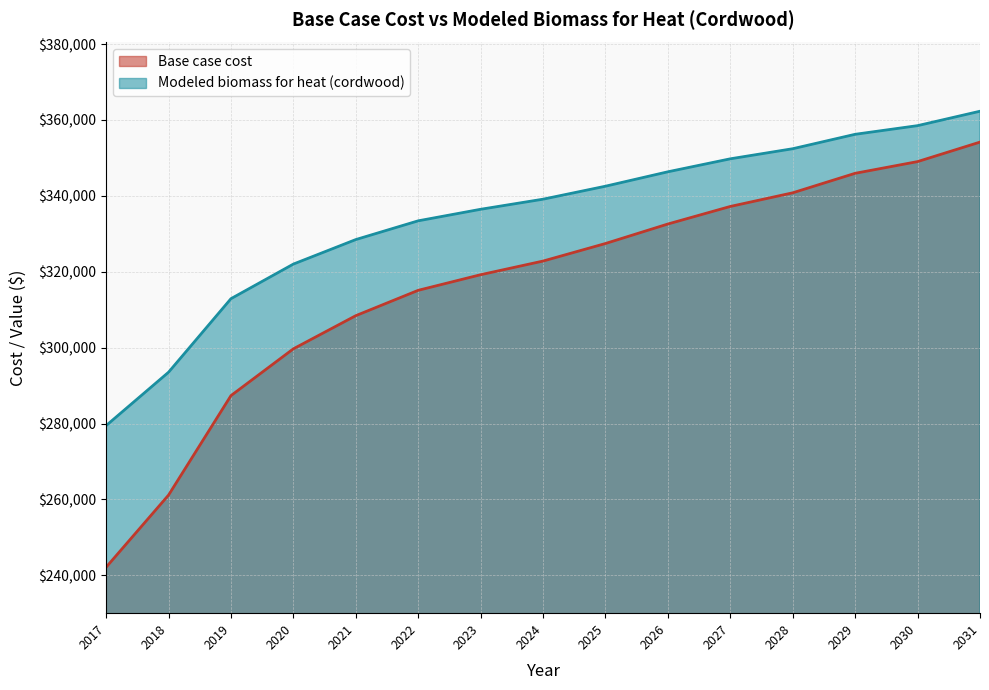

True or false: Modeled biomass for heat (cordwood) and Base case cost intersect in this chart.

False